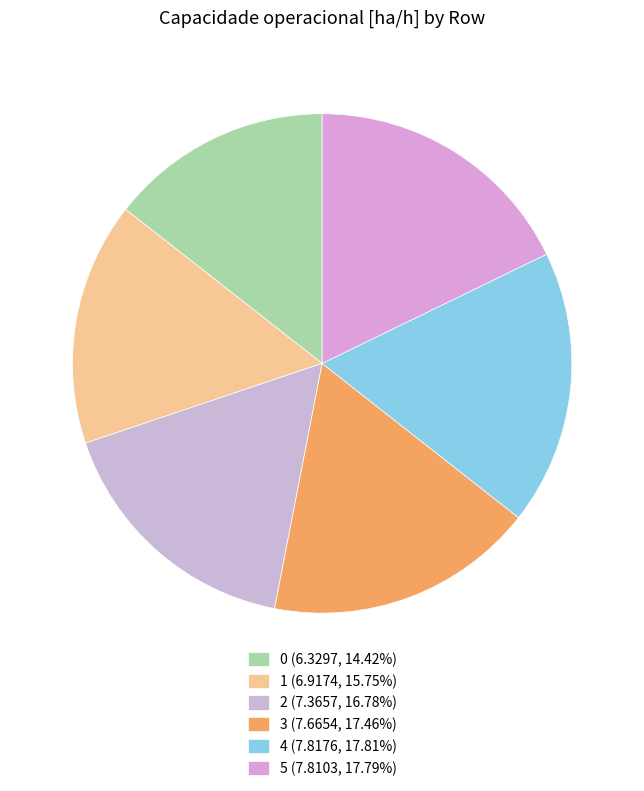

To the nearest percent, what is the difference between the 0 and 1 slice percentages?

1%